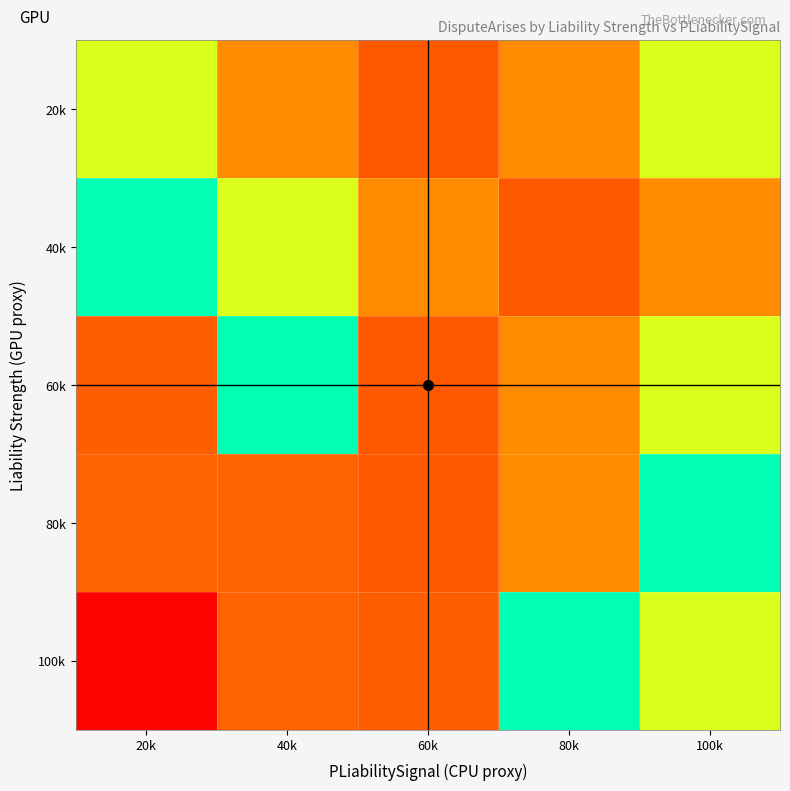

Which series has the largest range (max minus min)?

100k